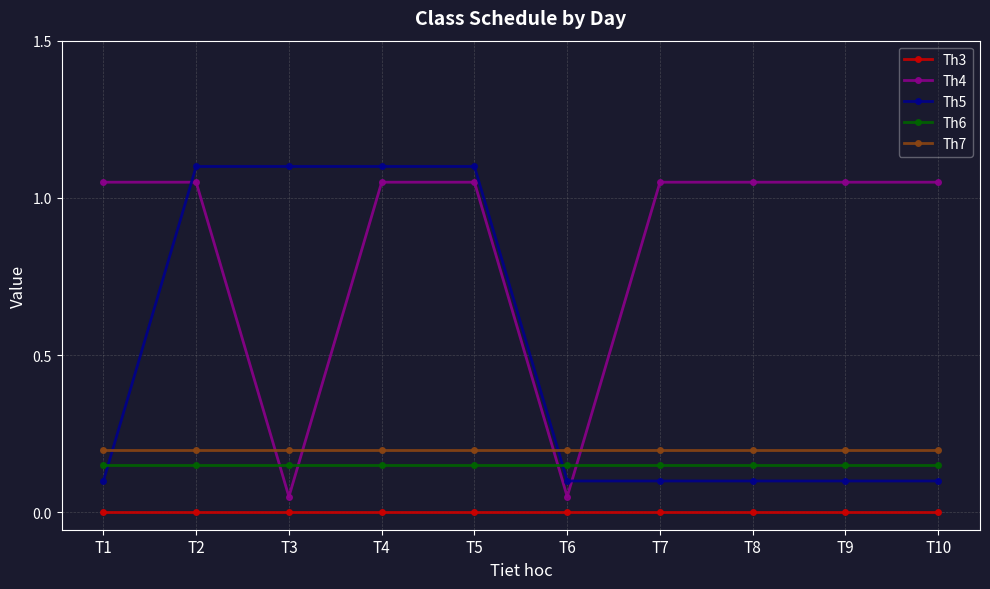

How many lines are shown in the chart?

5